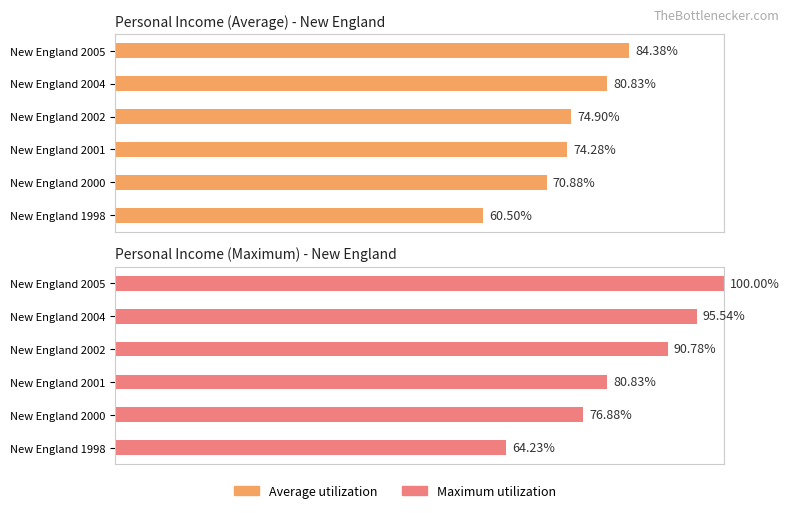

Reading left to right, transcribe all the data shown in this chart.

Average utilization: 60.5	70.9	74.3	74.9	80.8	84.4
Maximum utilization: 64.2	76.9	80.8	90.8	95.5	100.0